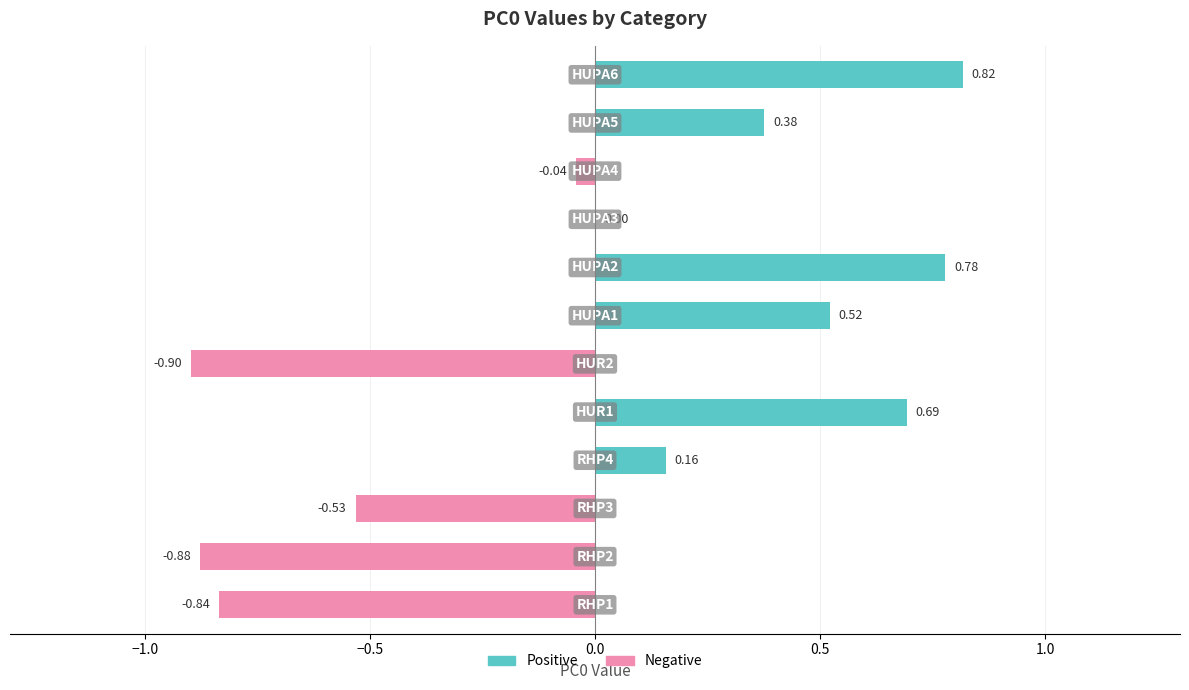

What is the difference between the maximum and minimum values in the Positive series?

0.8